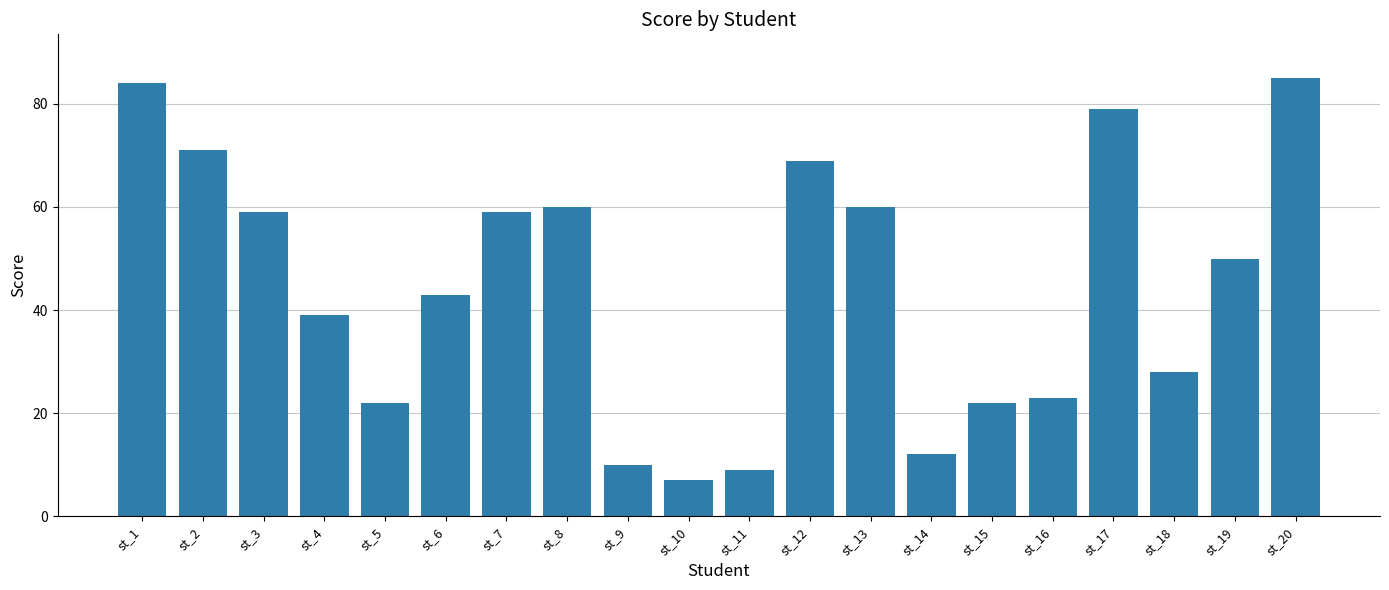

The chart shows a value of 10 at st_9. True or false?

True